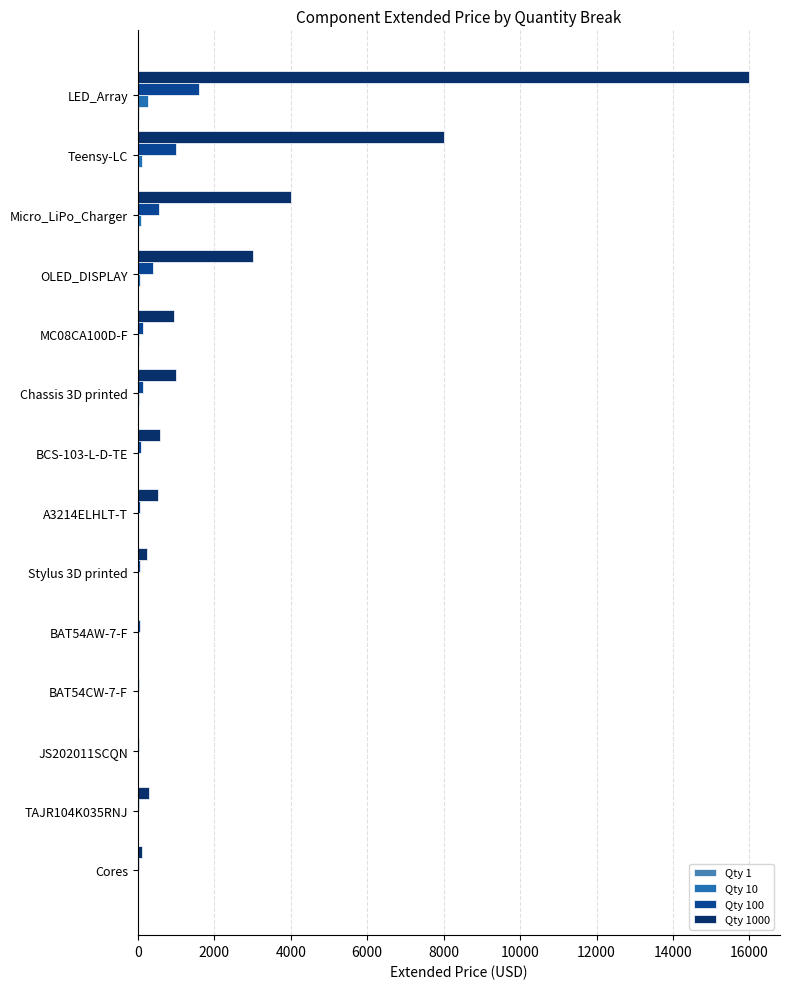

At which category is the sum across all series the highest?

LED_Array